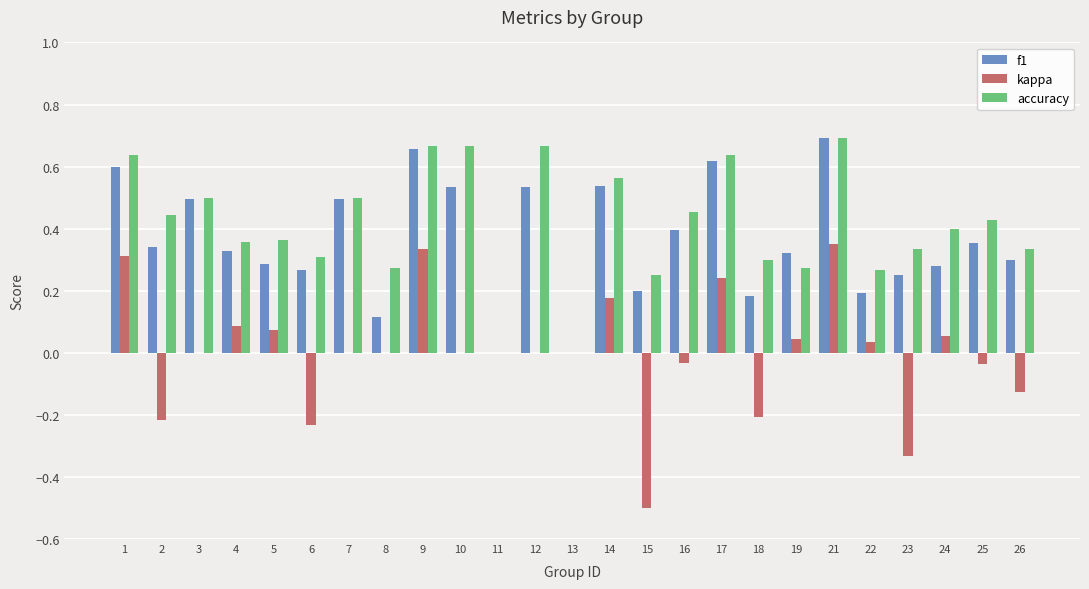

Count the number of categories in the chart.

25